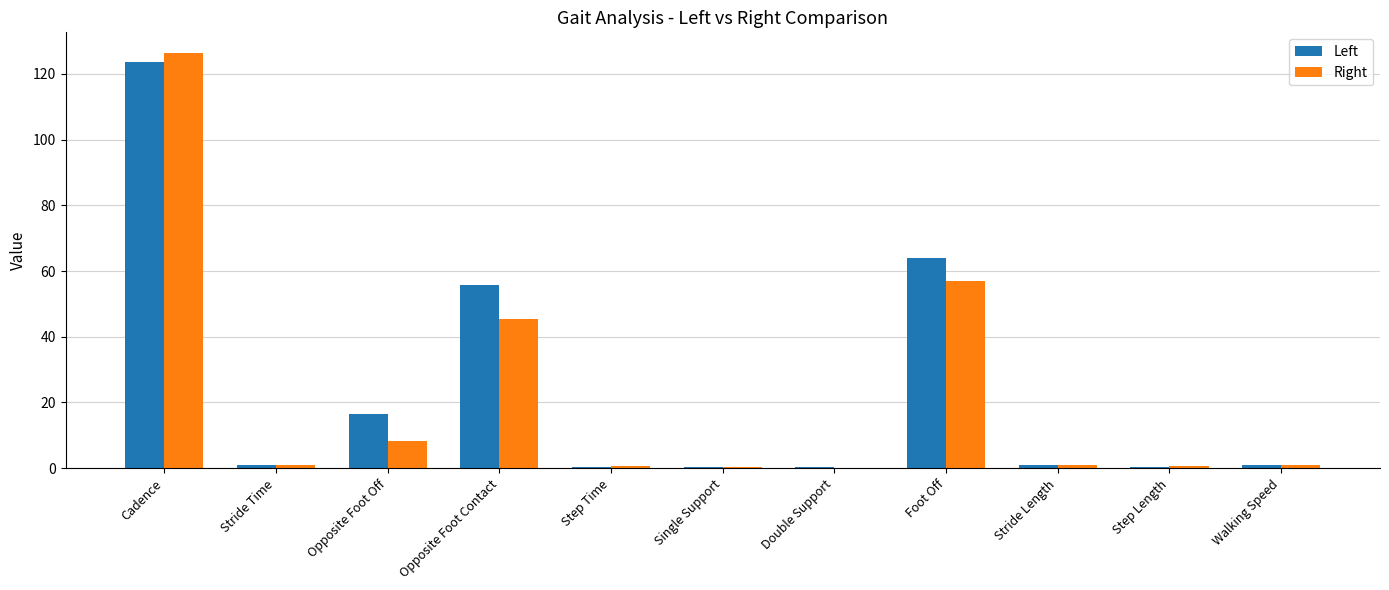

What is the greatest value displayed?

126.3